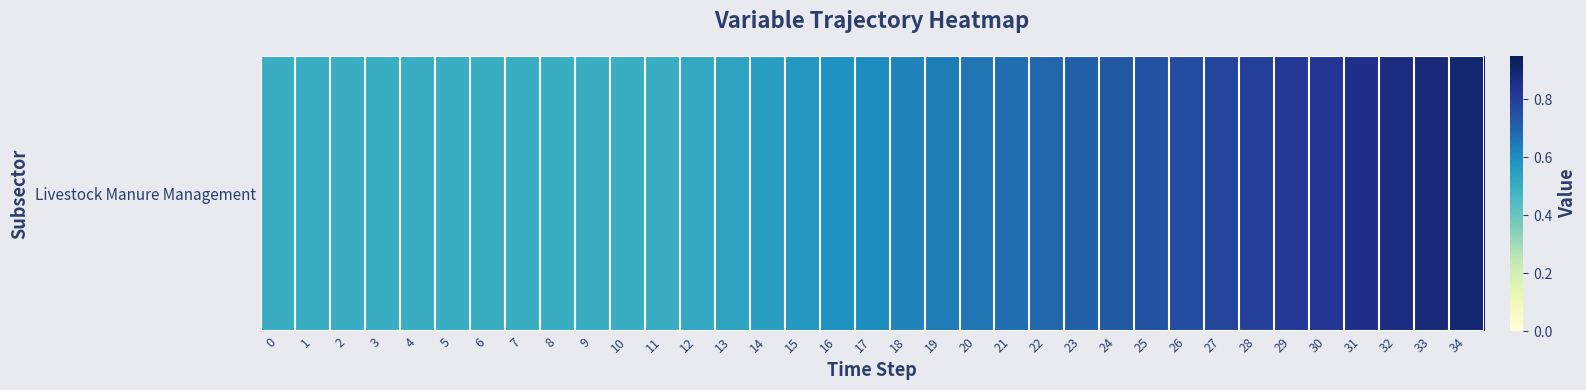

Reading right to left, what are all the values shown in this chart?

0.9	0.9	0.9	0.8	0.8	0.8	0.8	0.8	0.8	0.7	0.7	0.7	0.7	0.7	0.7	0.6	0.6	0.6	0.6	0.6	0.6	0.5	0.5	0.5	0.5	0.5	0.5	0.5	0.5	0.5	0.5	0.5	0.5	0.5	0.5